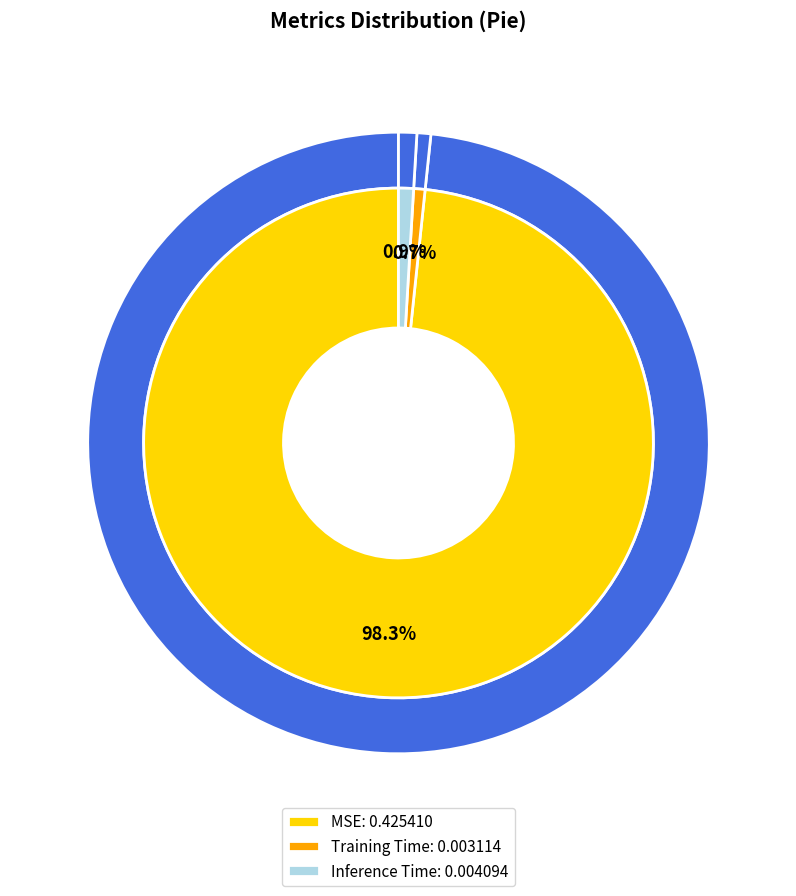

What percentage is NOT represented by MSE?

1.7%